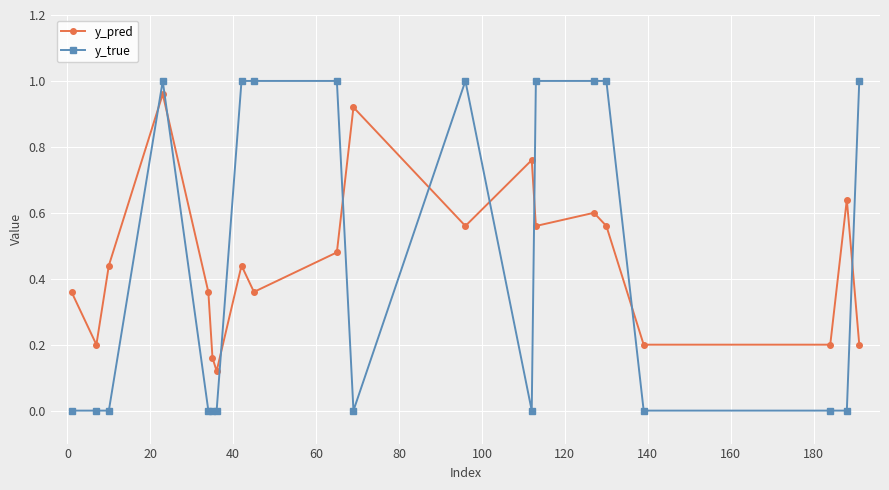

True or false: y_pred has more than 0 points higher than both neighbors.

True